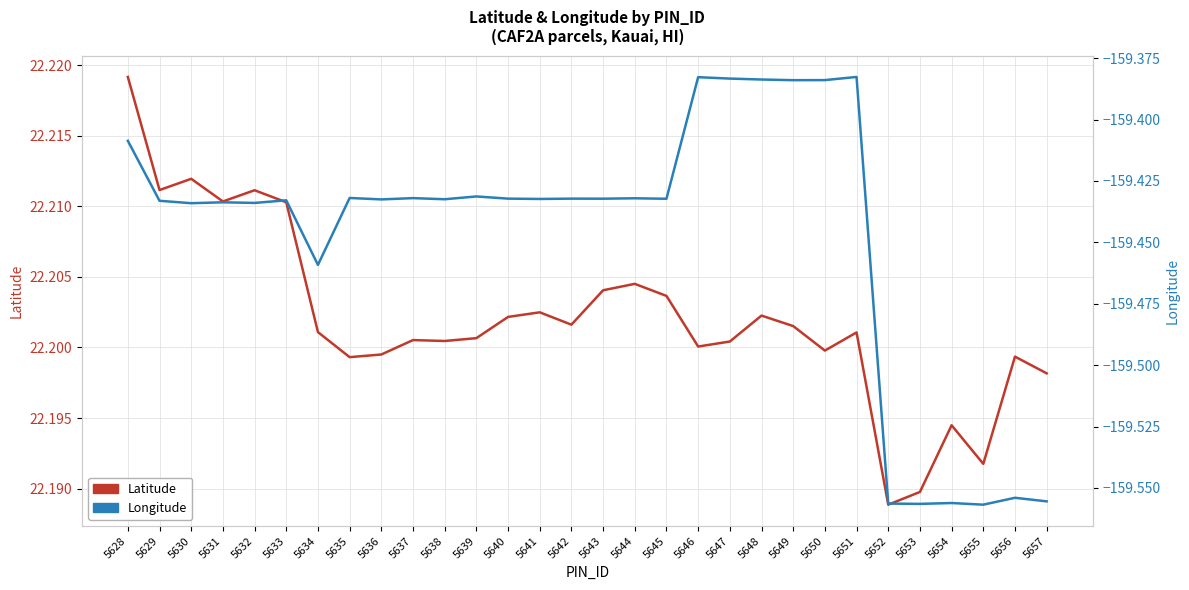

Is it true that Longitude equals -247.7 at 5649?

False